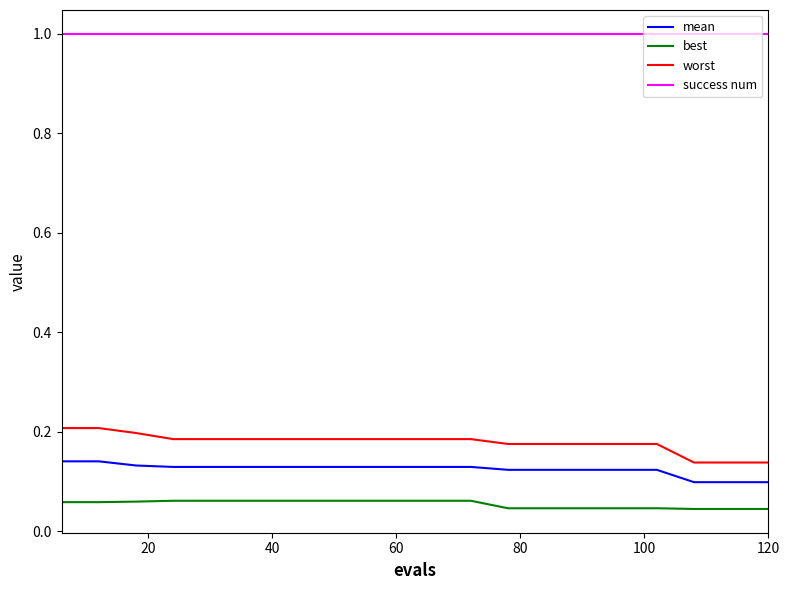

True or false: best and mean cross at least once.

False